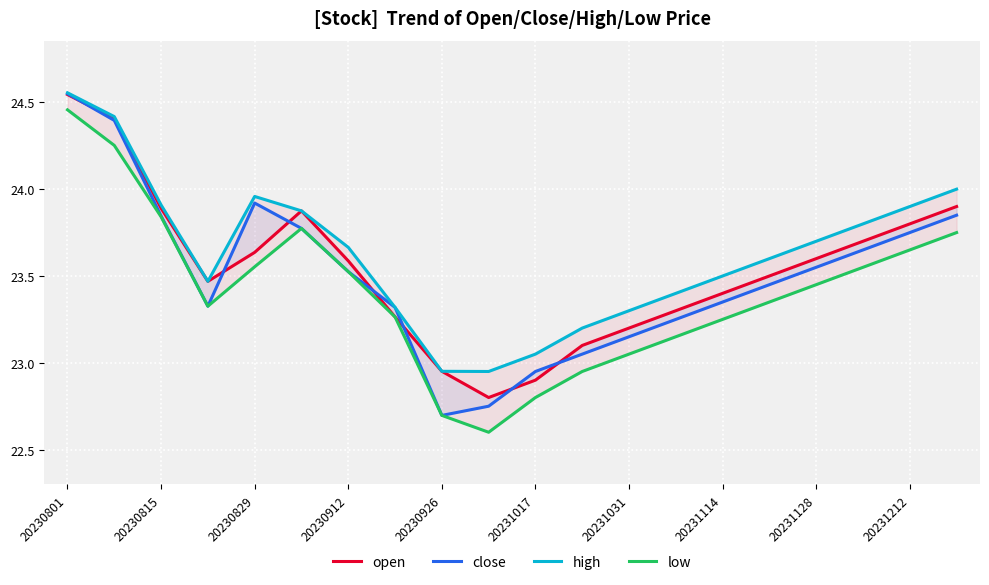

What is the sum of all close values?

470.1